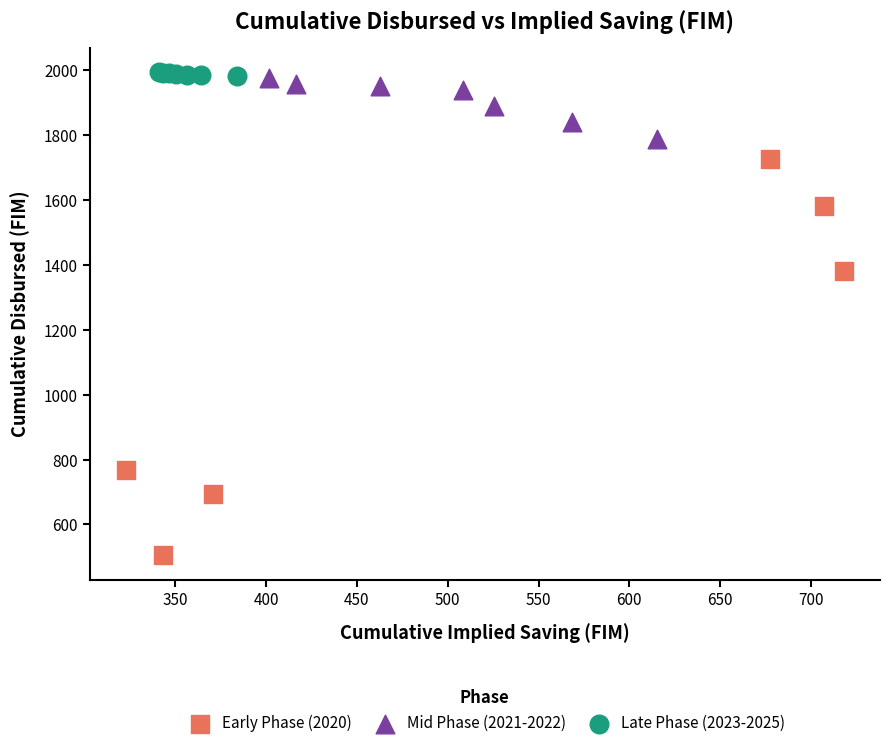

Which series has the largest Y range (max minus min)?

Early Phase (2020)